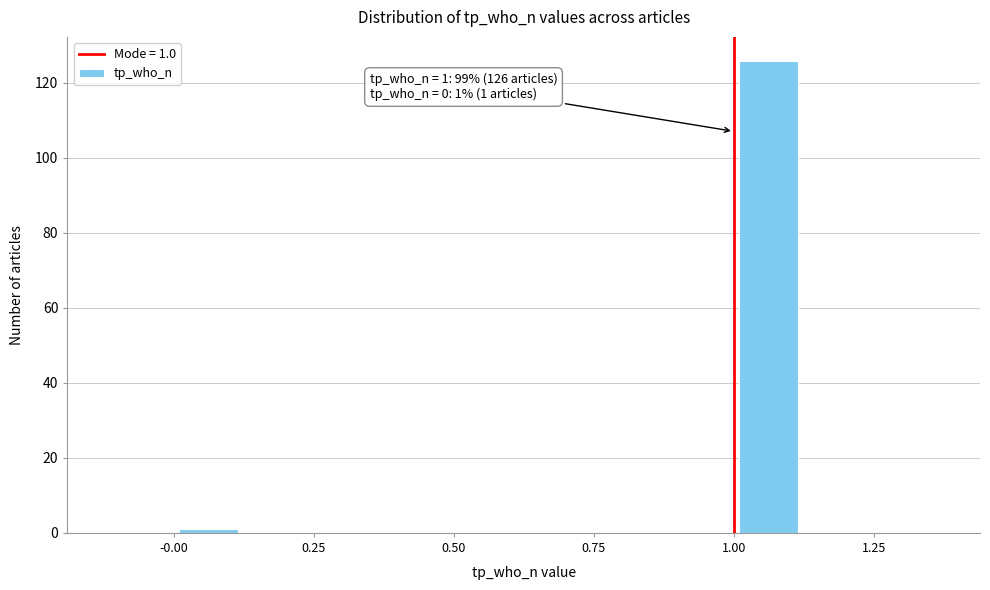

Read against the x-axis, roughly where is the centre of the tallest bar?

1.05